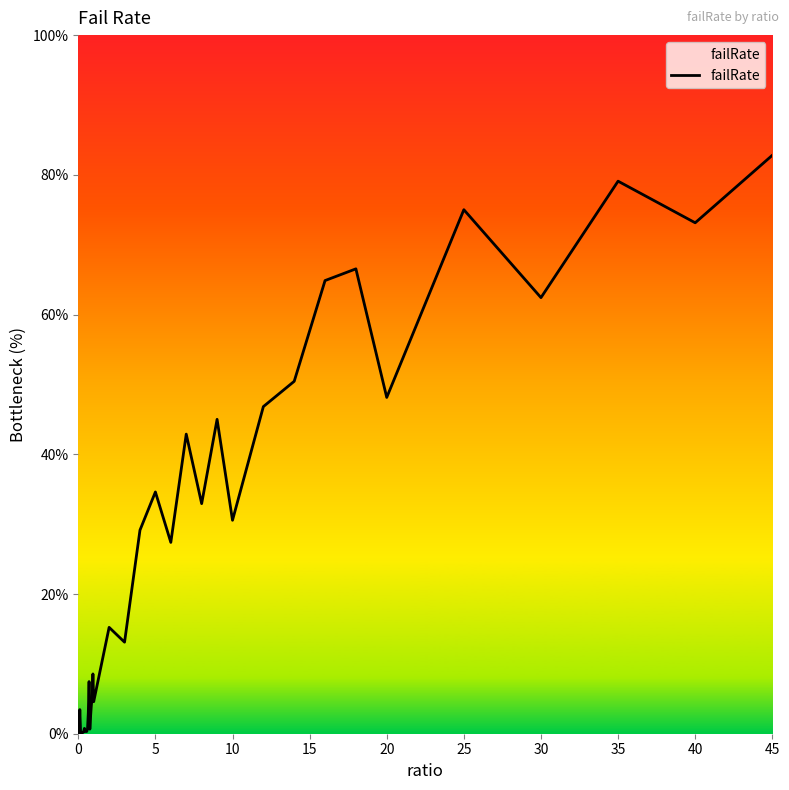

What is the greatest value displayed?

82.8